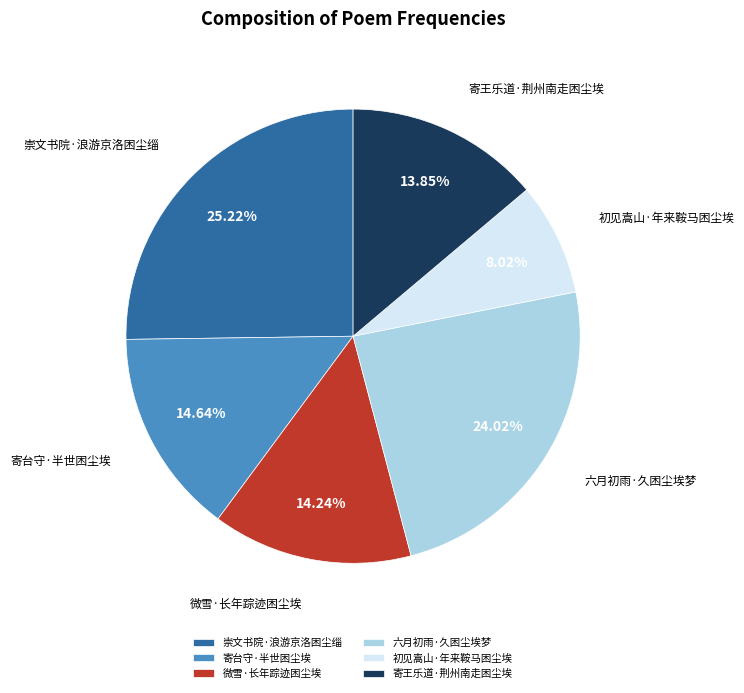

Combined, do 初见嵩山·年来鞍马困尘埃 and 六月初雨·久困尘埃梦 account for over 50%?

No